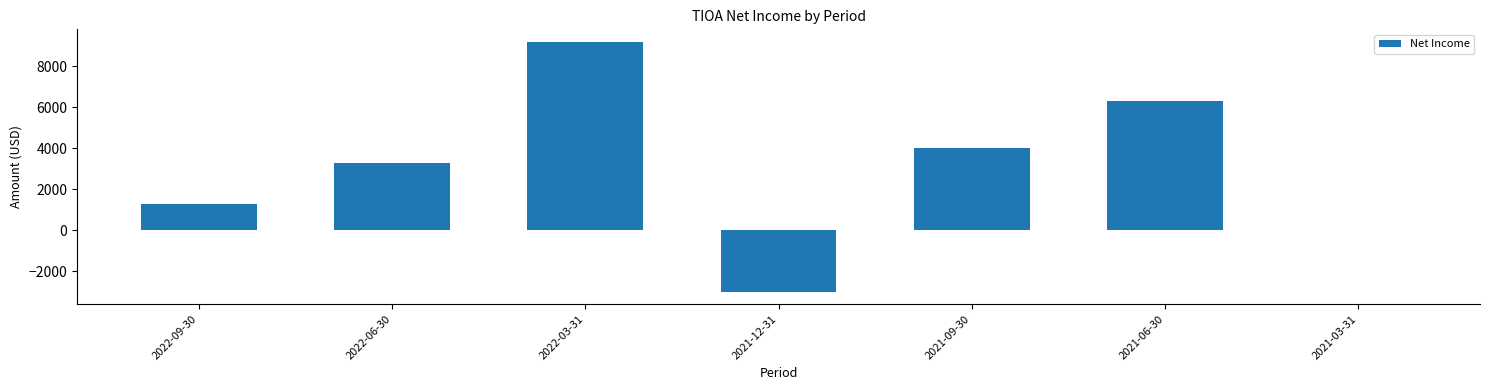

Reading left to right, what are all the values shown in this chart?

2022-09-30=1300	2022-06-30=3300	2022-03-31=9200	2021-12-31=-3000	2021-09-30=4000	2021-06-30=6300	2021-03-31=0